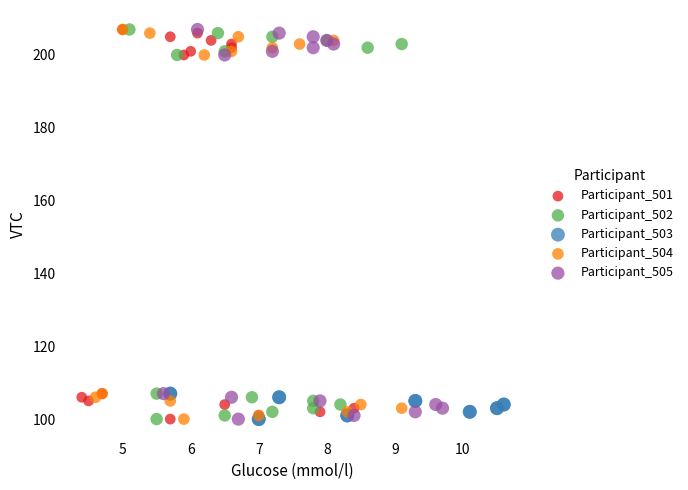

What are all the series names shown in the legend?

Participant_501, Participant_502, Participant_503, Participant_504, Participant_505